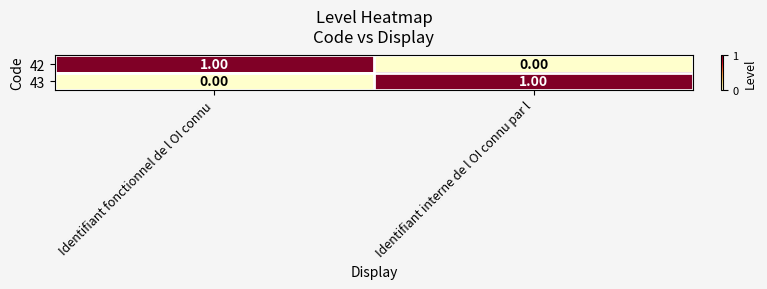

Rank the series at Identifiant interne de l OI connu par l from highest to lowest value.

43, 42